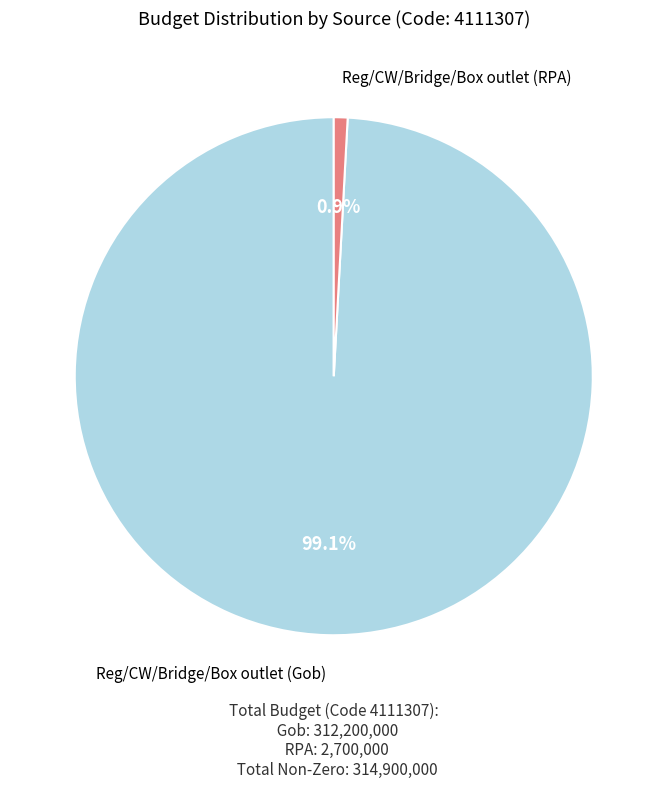

How many slices are in this pie chart?

2